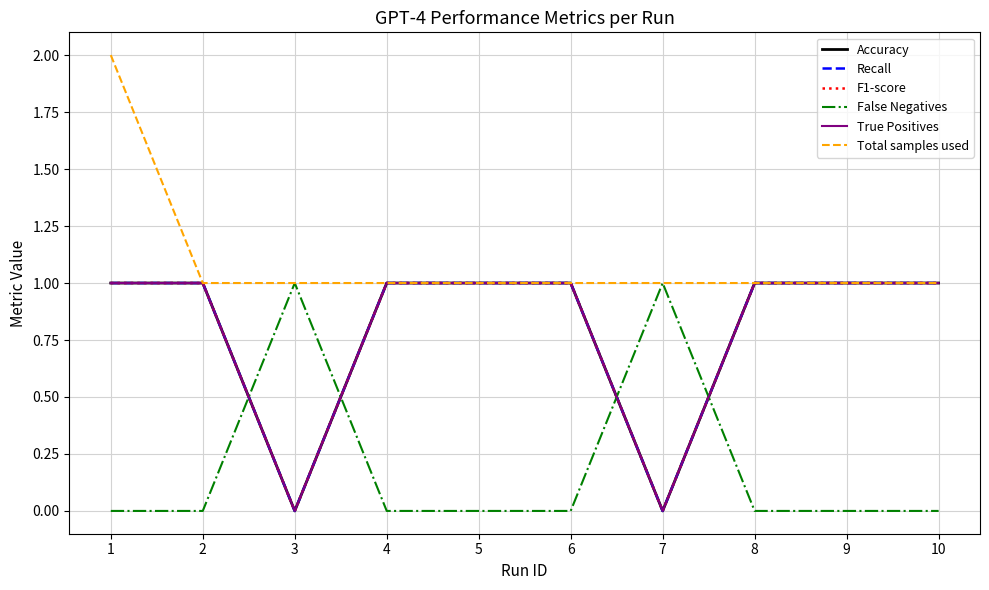

List the labels in order of False Negatives value, largest first.

3, 7, 1, 2, 4, 5, 6, 8, 9, 10